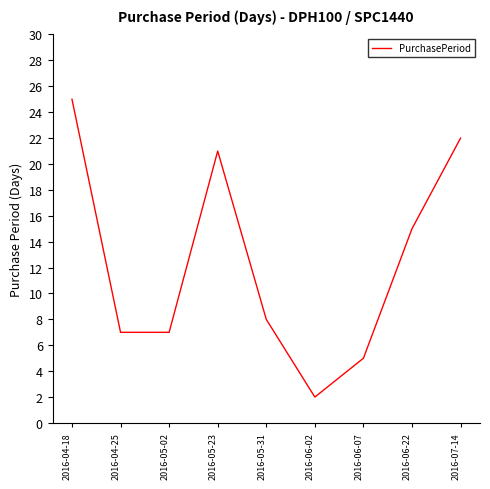

Which category has the lowest value across all series?

2016-06-02